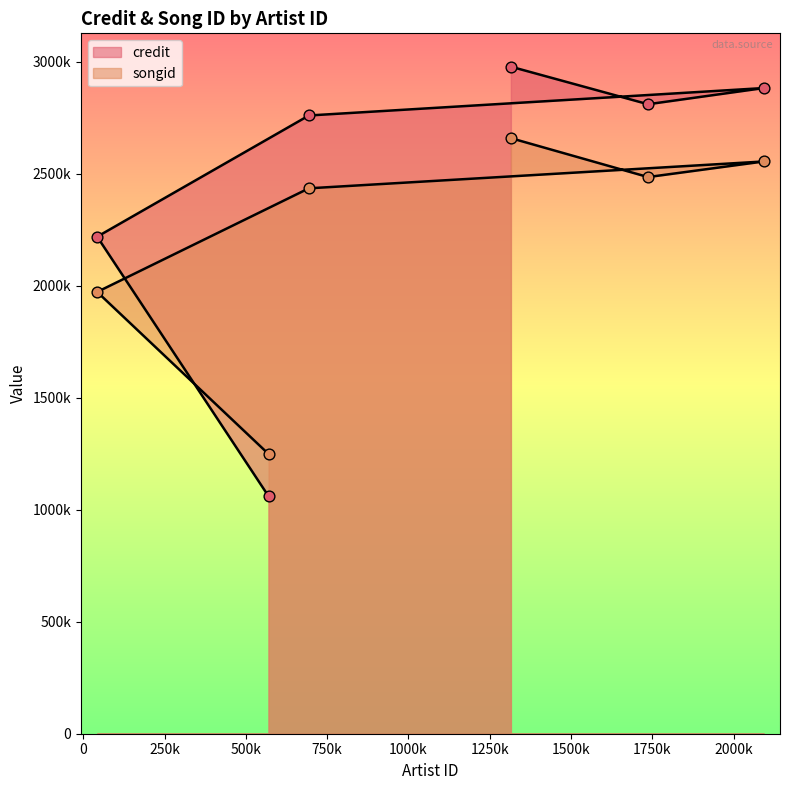

At how many categories does at least one series exceed 2280055?

4